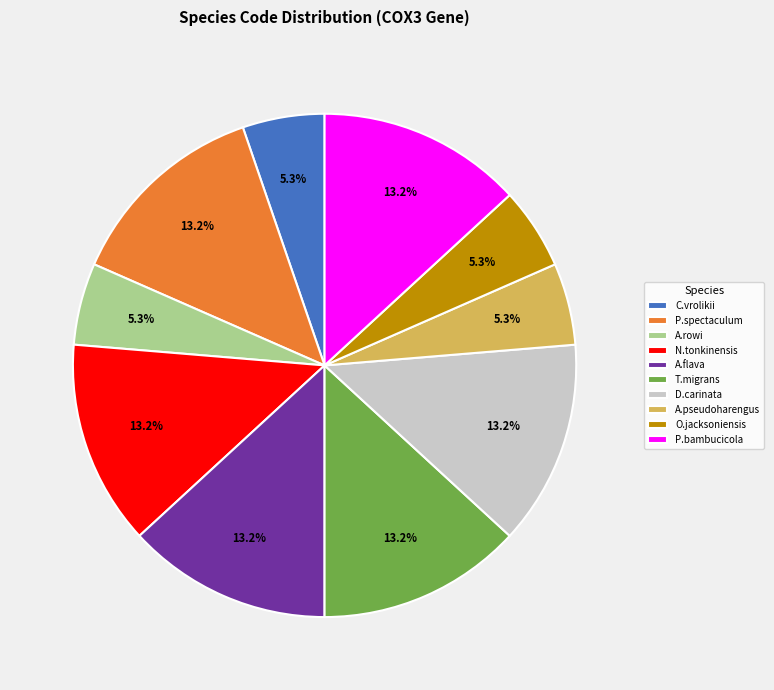

Is the sum of D.carinata and A.flava greater than half?

No